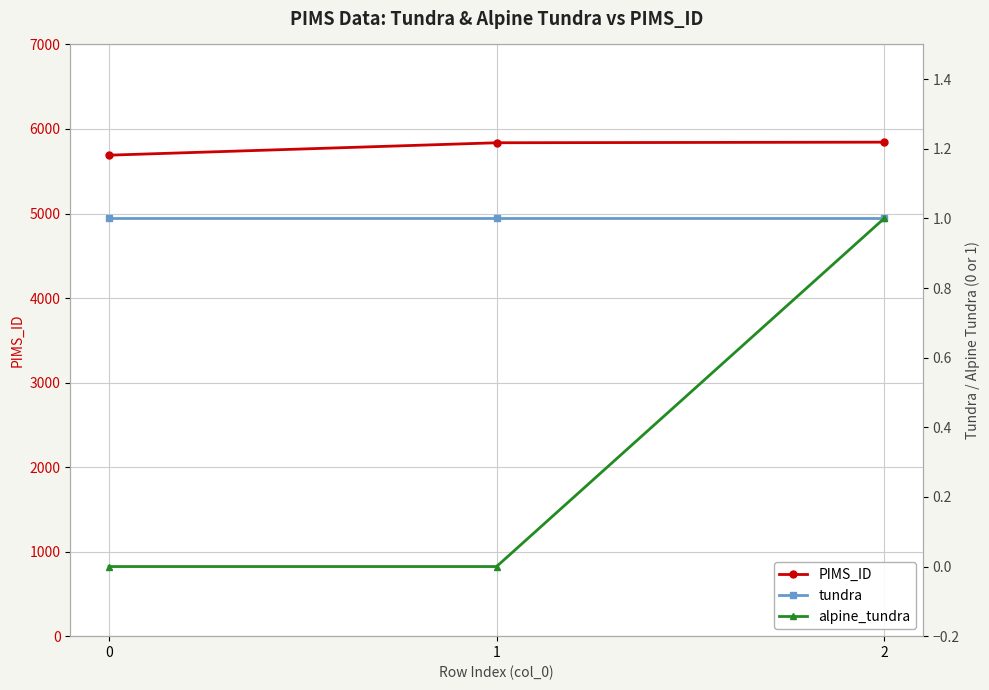

What is the sum of all PIMS_ID values?

17371